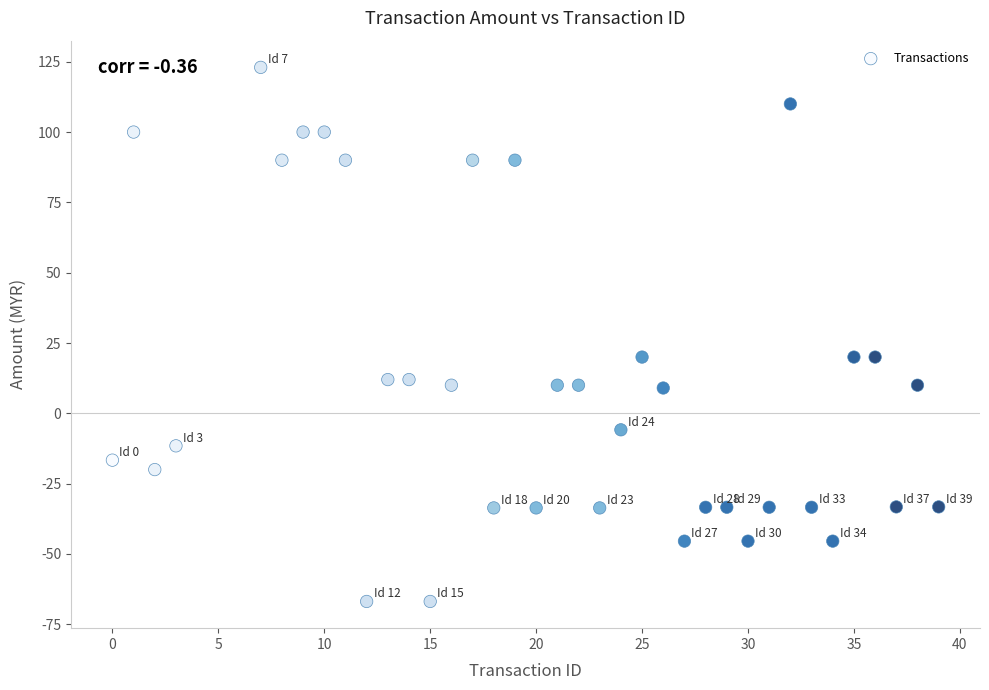

What is the range of X values (max minus min)?

39.0